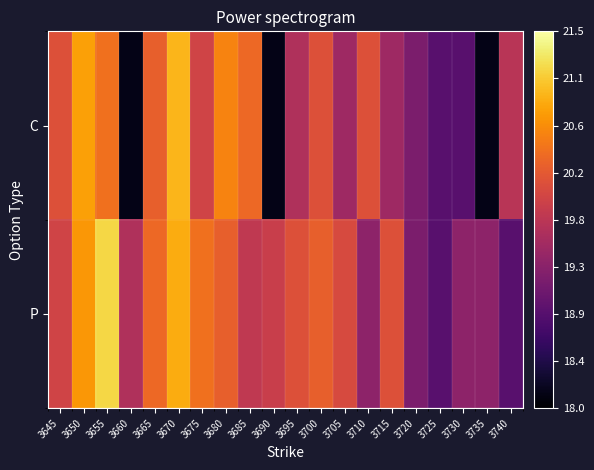

Reading right to left, extract all data points from this chart.

C: 3740=19.7	3735=18.1	3730=18.9	3725=18.9	3720=19.2	3715=19.5	3710=20.1	3705=19.5	3700=20.1	3695=19.6	3690=18.1	3685=20.3	3680=20.6	3675=19.9	3670=20.9	3665=20.2	3660=18.1	3655=20.4	3650=20.8	3645=20.1
P: 3740=18.9	3735=19.4	3730=19.4	3725=18.9	3720=19.2	3715=20.1	3710=19.4	3705=20.0	3700=20.2	3695=20.1	3690=19.9	3685=19.8	3680=20.2	3675=20.4	3670=20.9	3665=20.3	3660=19.6	3655=21.1	3650=20.7	3645=19.9